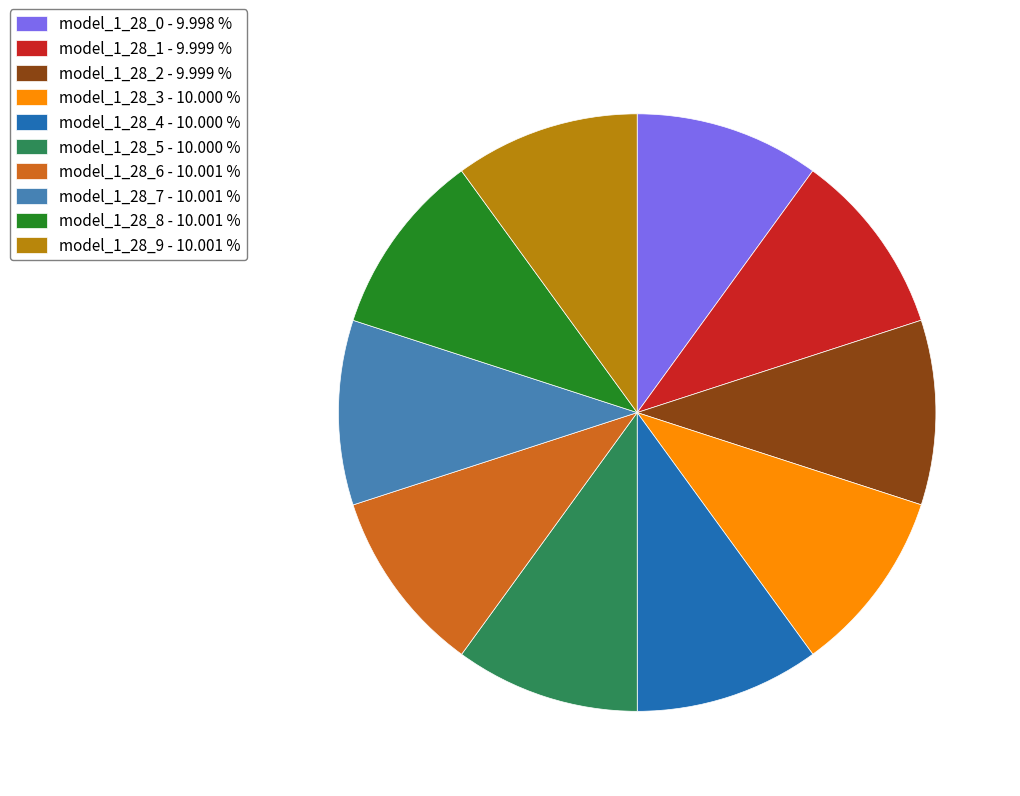

Is the sum of model_1_28_9 - 10.001 % and model_1_28_8 - 10.001 % greater than half?

No